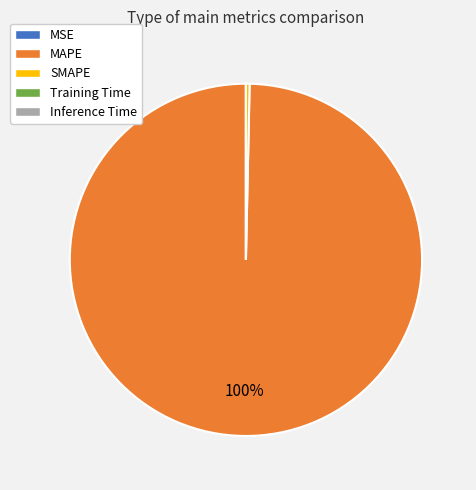

Is there any slice that represents more than half of the pie?

Yes